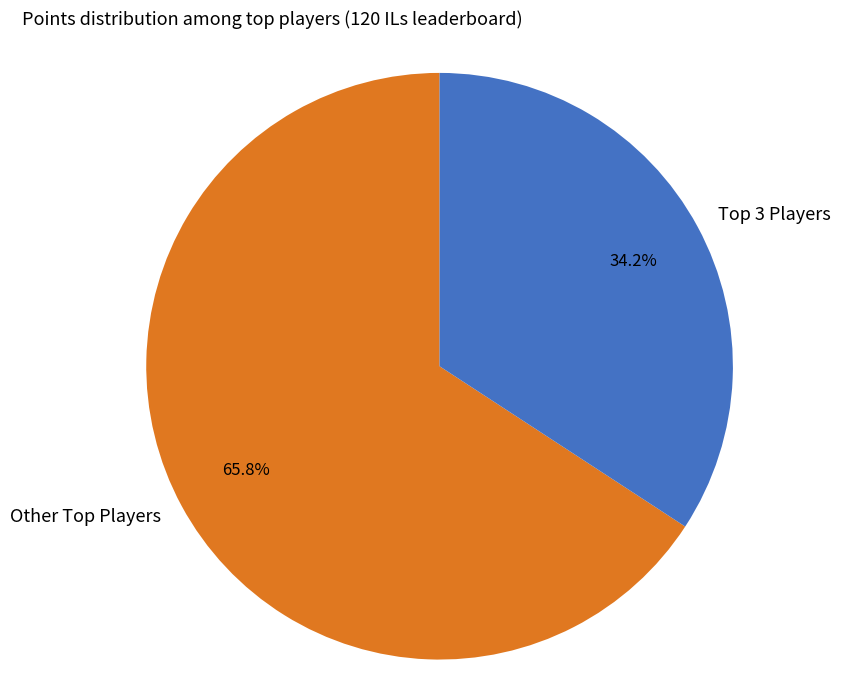

Which category accounts for the majority?

Other Top Players